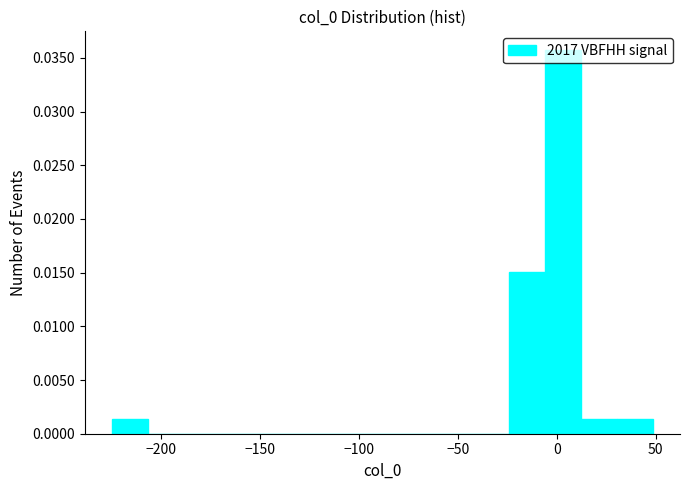

Around what value on the x-axis is the tallest bar? Give the approximate position of its centre, as read against the axis.

5